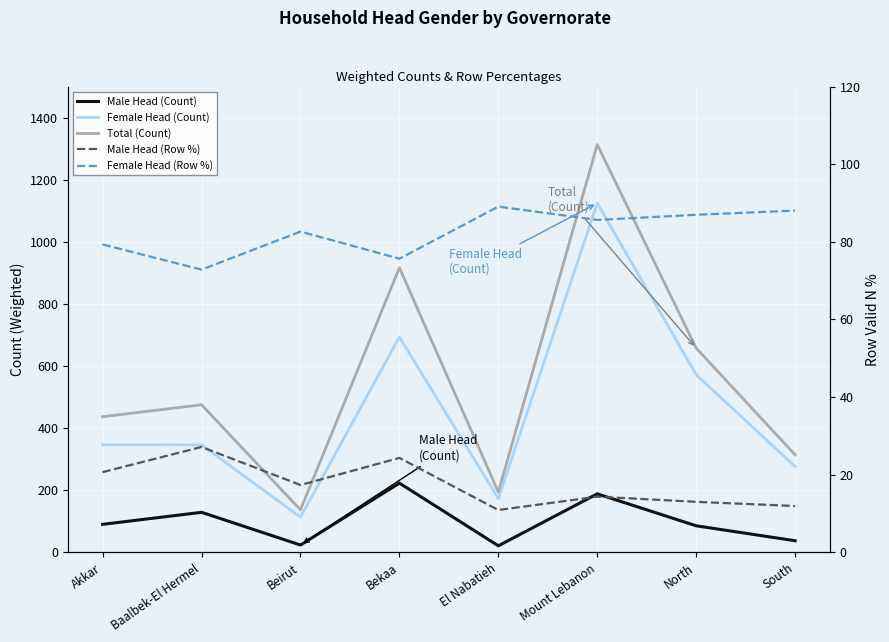

What is the difference between the Total (Count) values at South and North?

343.6